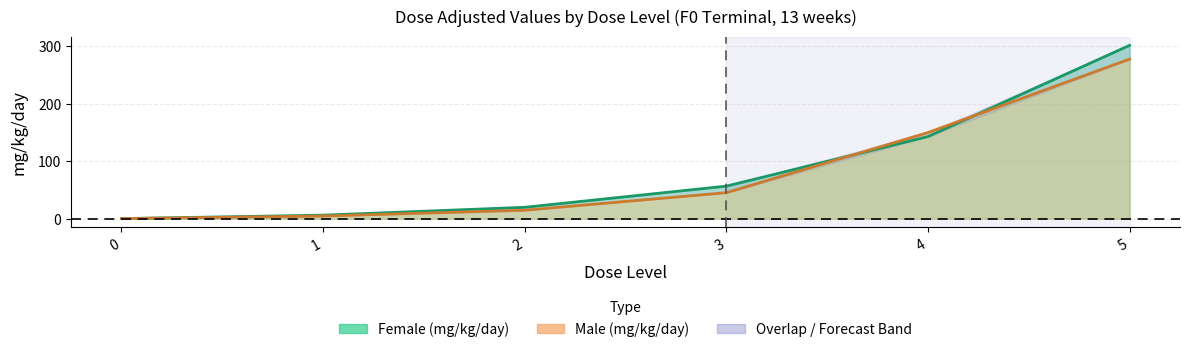

Is the value of Female (mg/kg/day) at 0 greater than the value of Male (mg/kg/day) at 1?

No